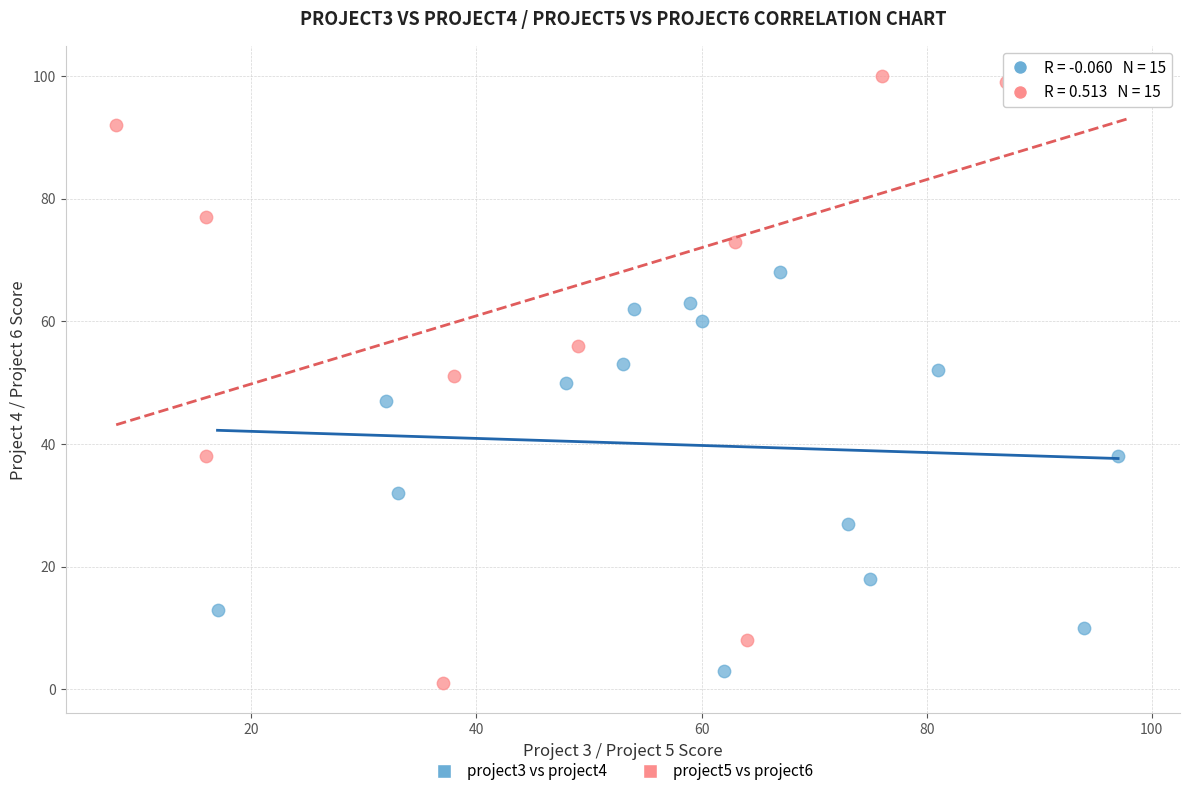

Which series has the widest spread of Y values?

project5 vs project6